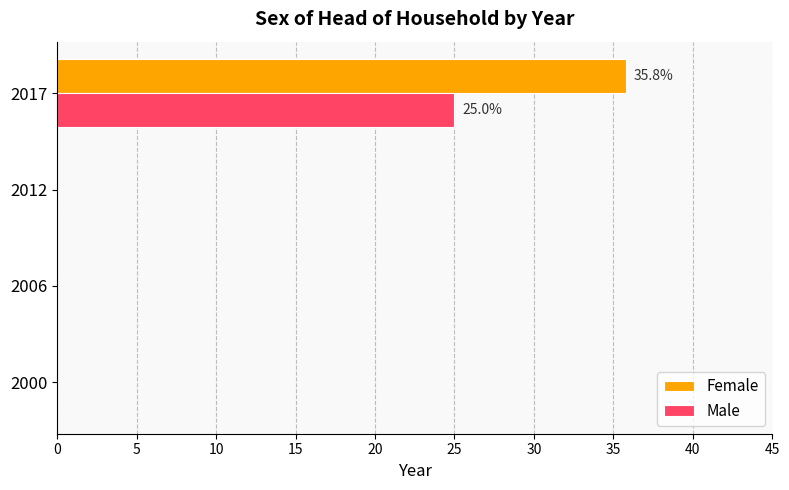

True or false: Female has a value of -11.2 at 2012.

False